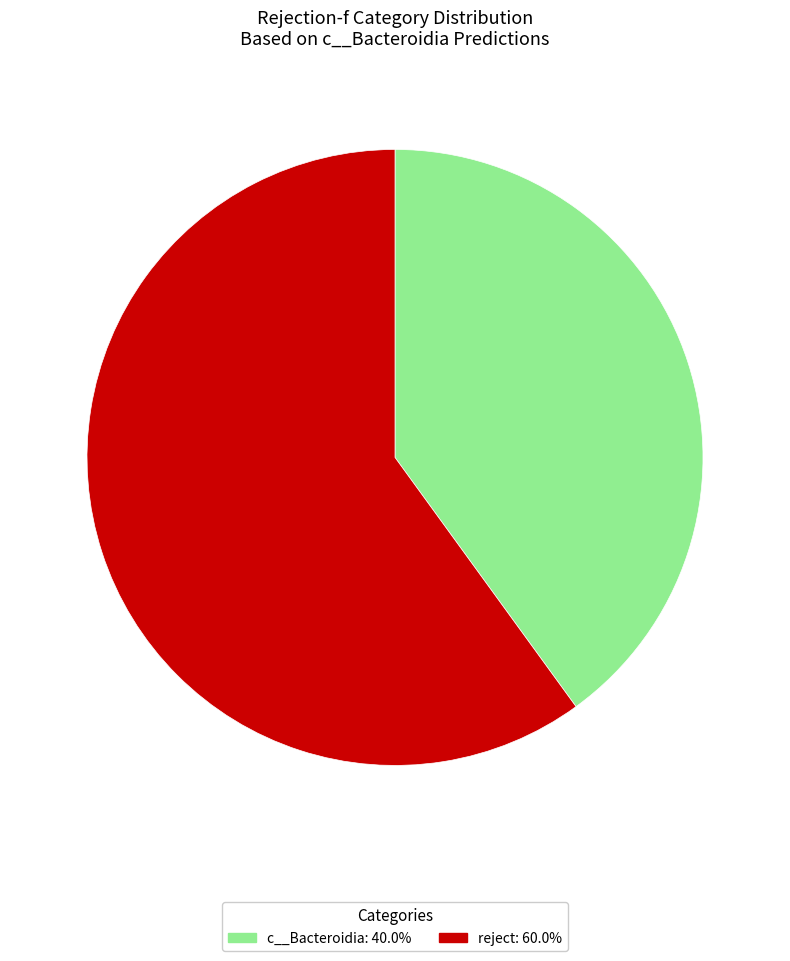

How many segments does this pie chart have?

2